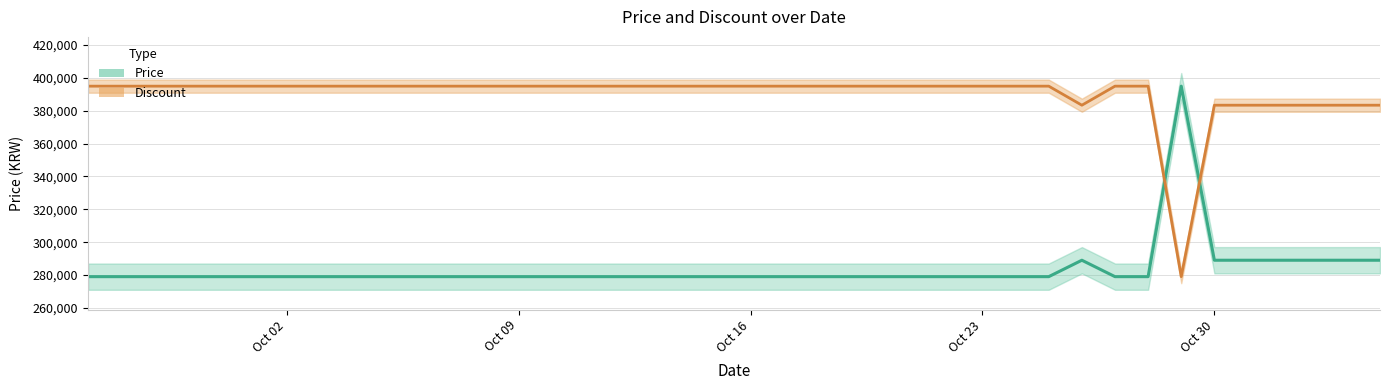

The Discount series shows 395000 at Oct 09. True or false?

True